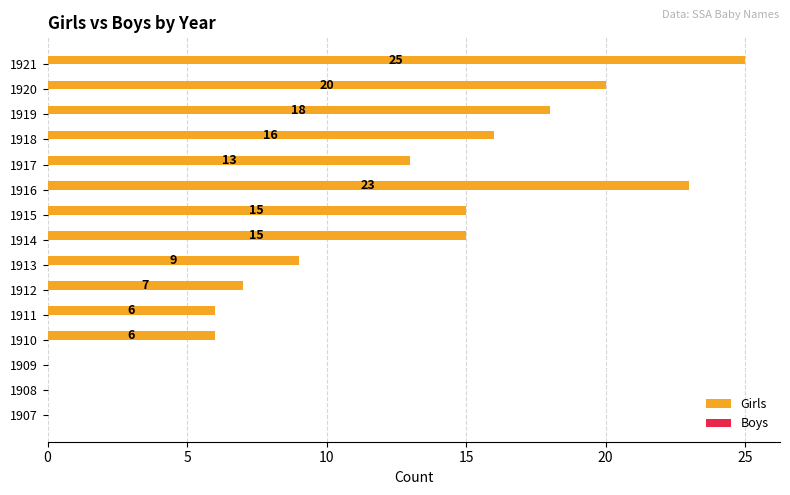

What is the greatest value displayed?

25